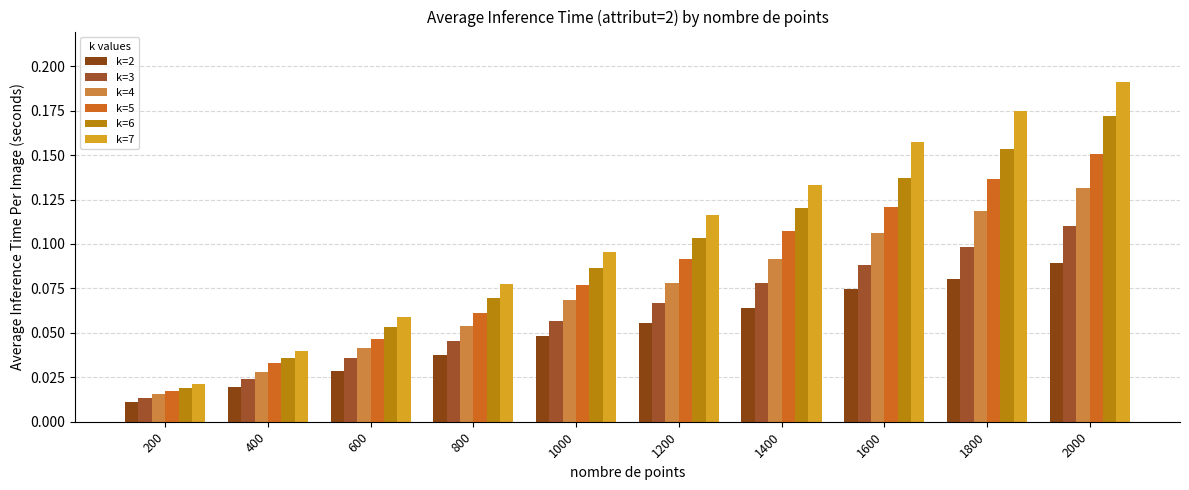

At which label is k=5 closest to 0?

200